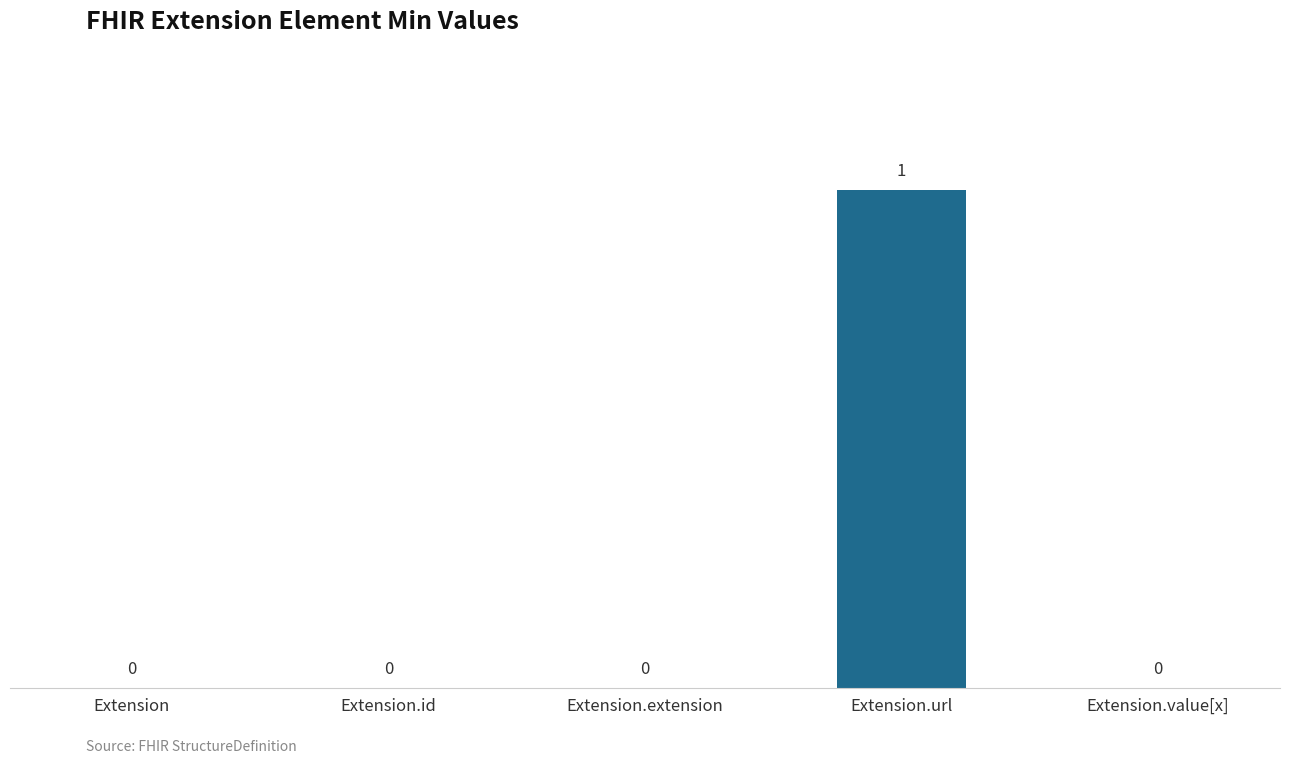

Is it true that the value at Extension.extension is 0?

True